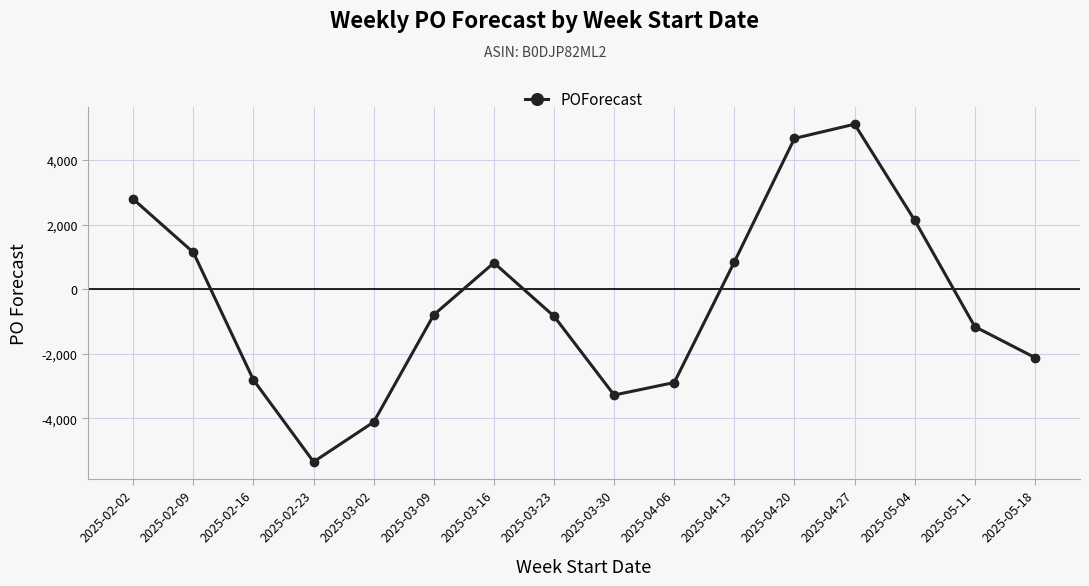

What is the label of the 3rd point from the left?

2025-02-16